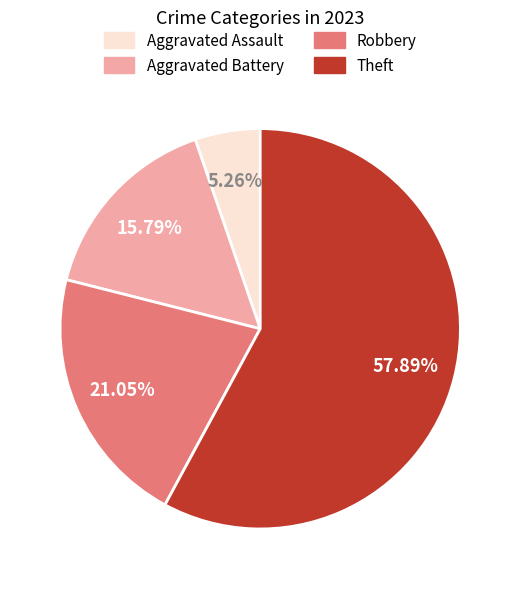

Is there a majority slice in this chart?

Yes